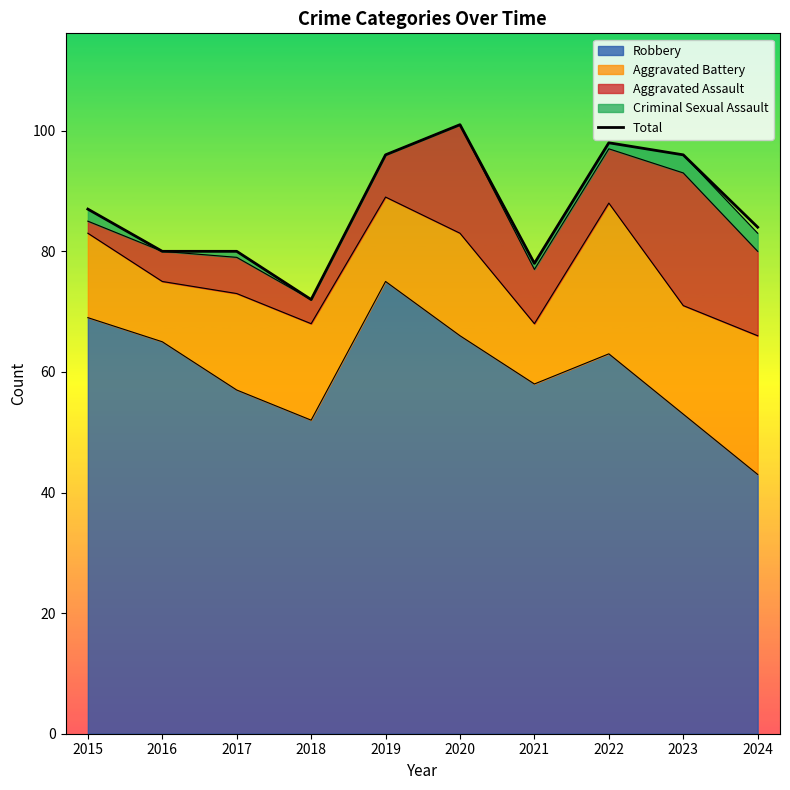

Which has a higher value, 2017 or 2023?

2023